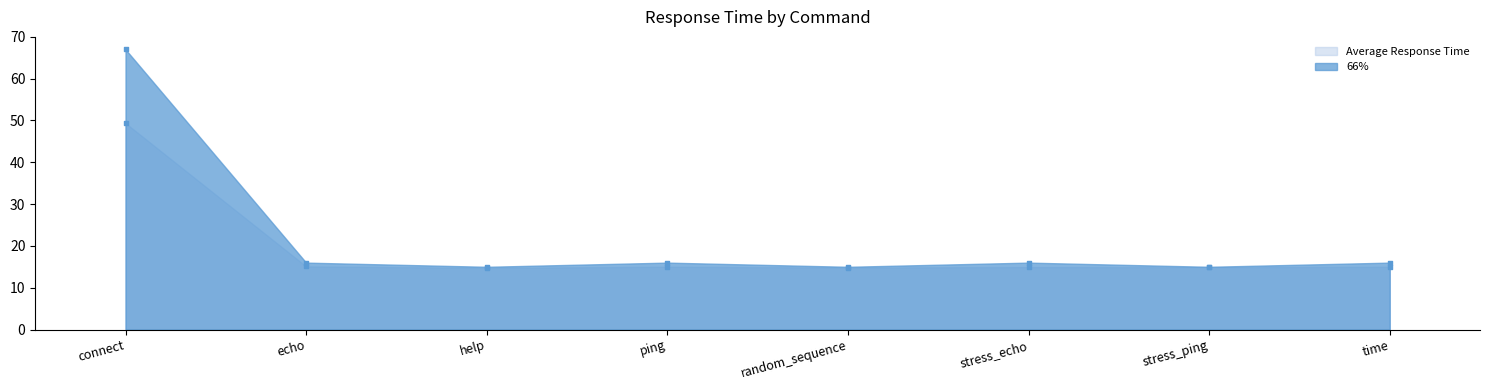

What are all the series names shown in the legend?

Average Response Time, 66%